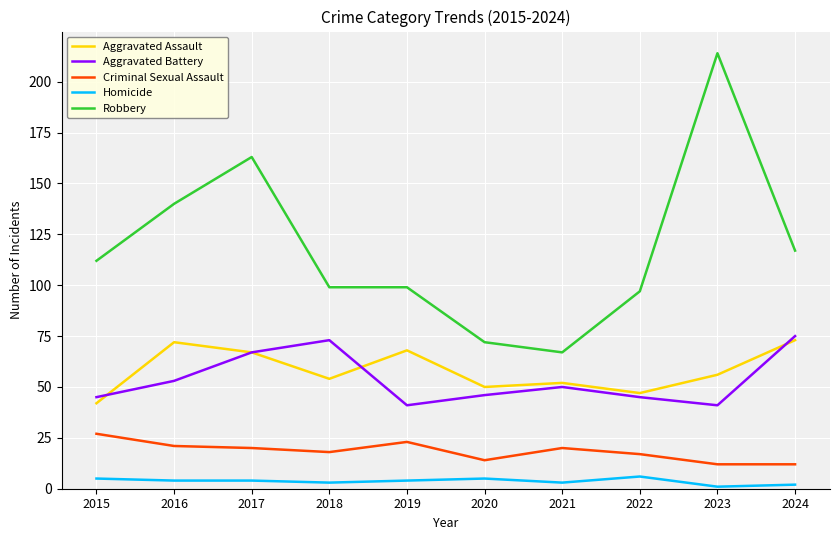

Which series has the largest total across all categories?

Robbery